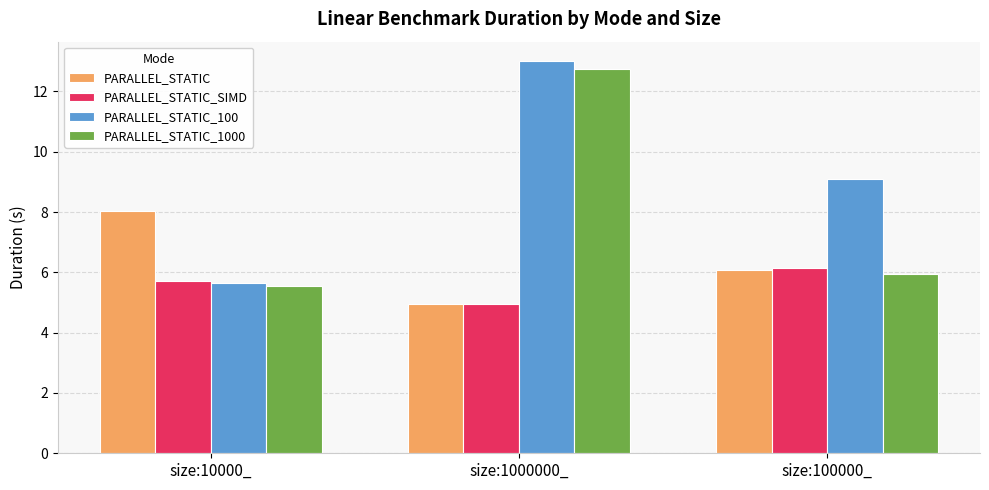

Which series has the widest spread of values?

PARALLEL_STATIC_100